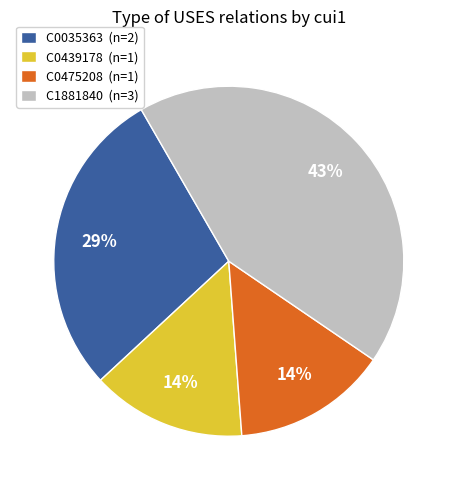

To the nearest percent, what percentage of the pie is C1881840 (n=3)?

43%